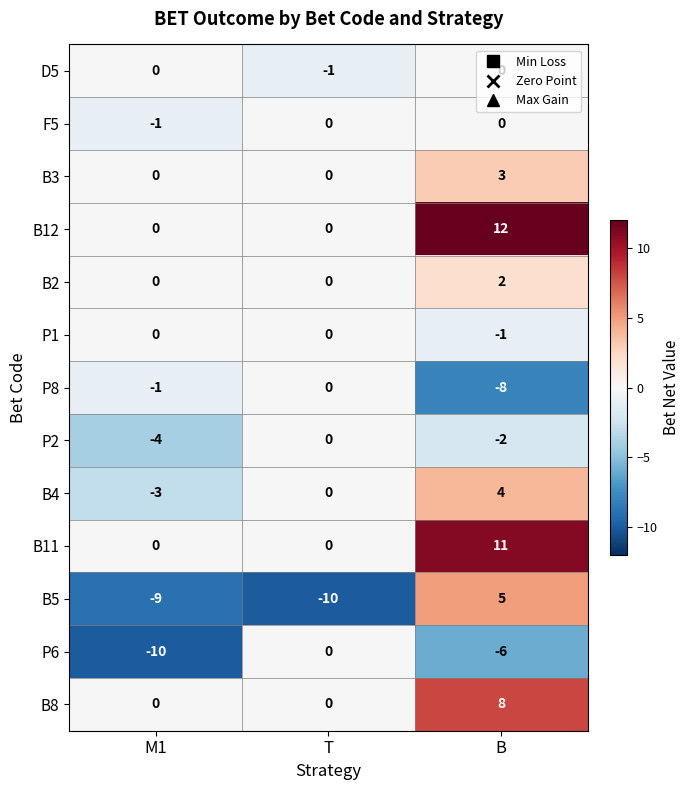

List the labels in order of P2 value, smallest first.

M1, B, T